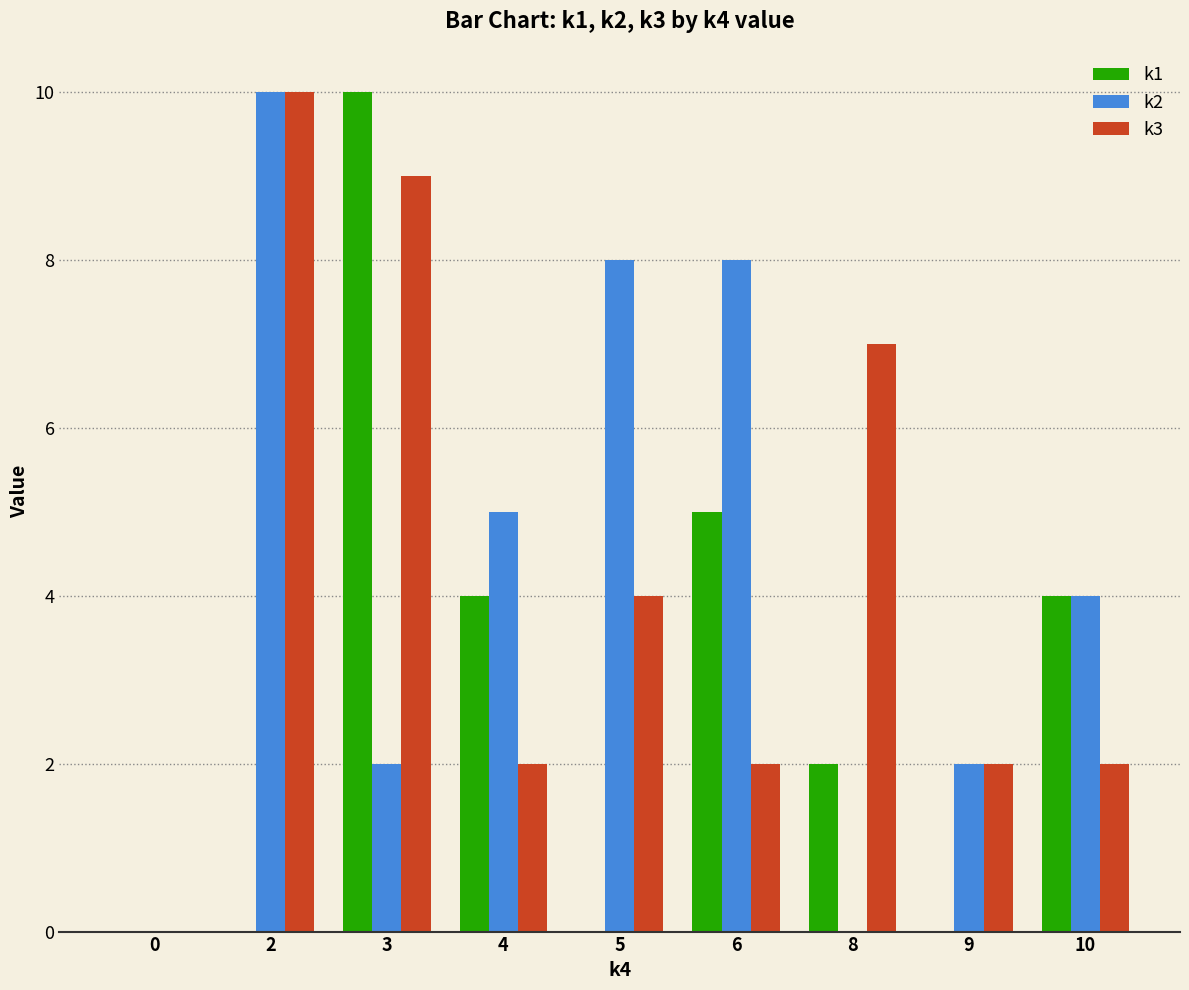

Is it true that k3 equals 3 at 9?

False